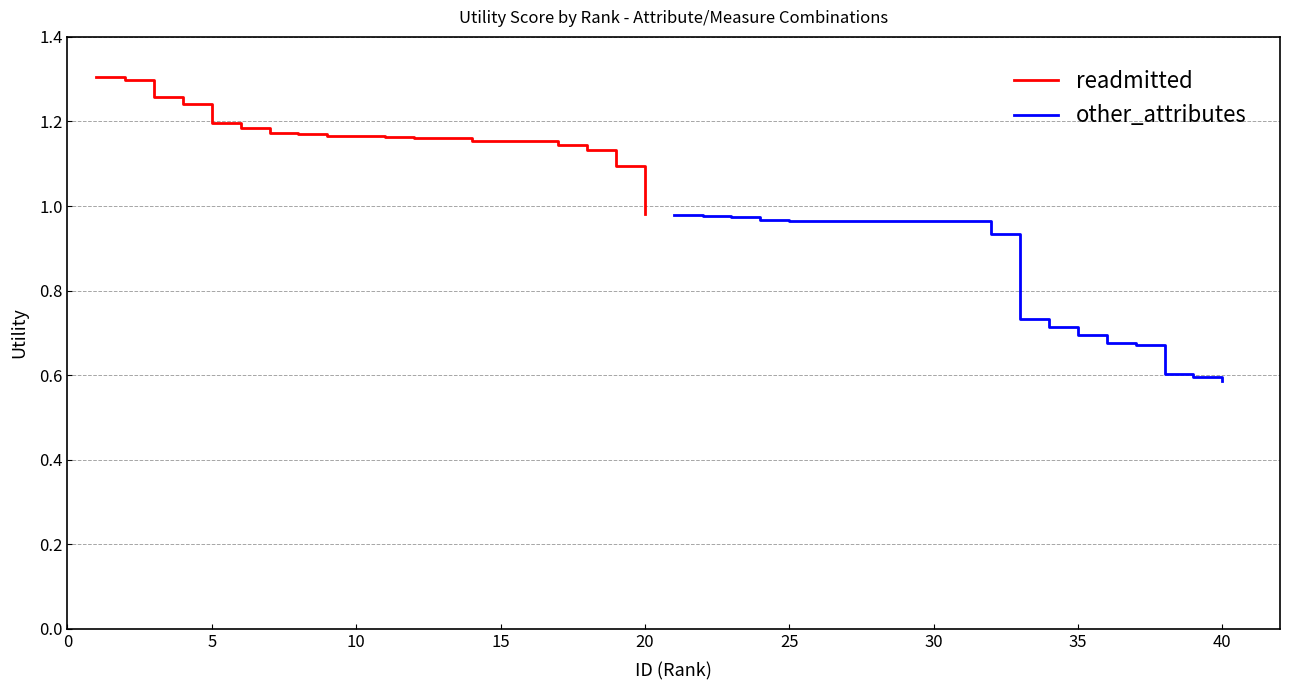

Where is readmitted nearest to the value 1?

20